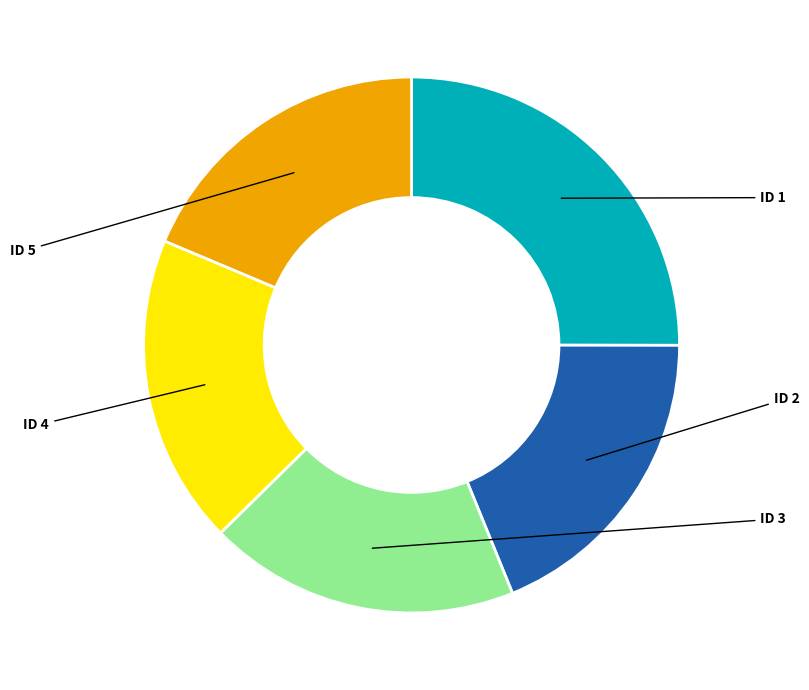

What is the total percentage of ID 2 and ID 1?

43.9%